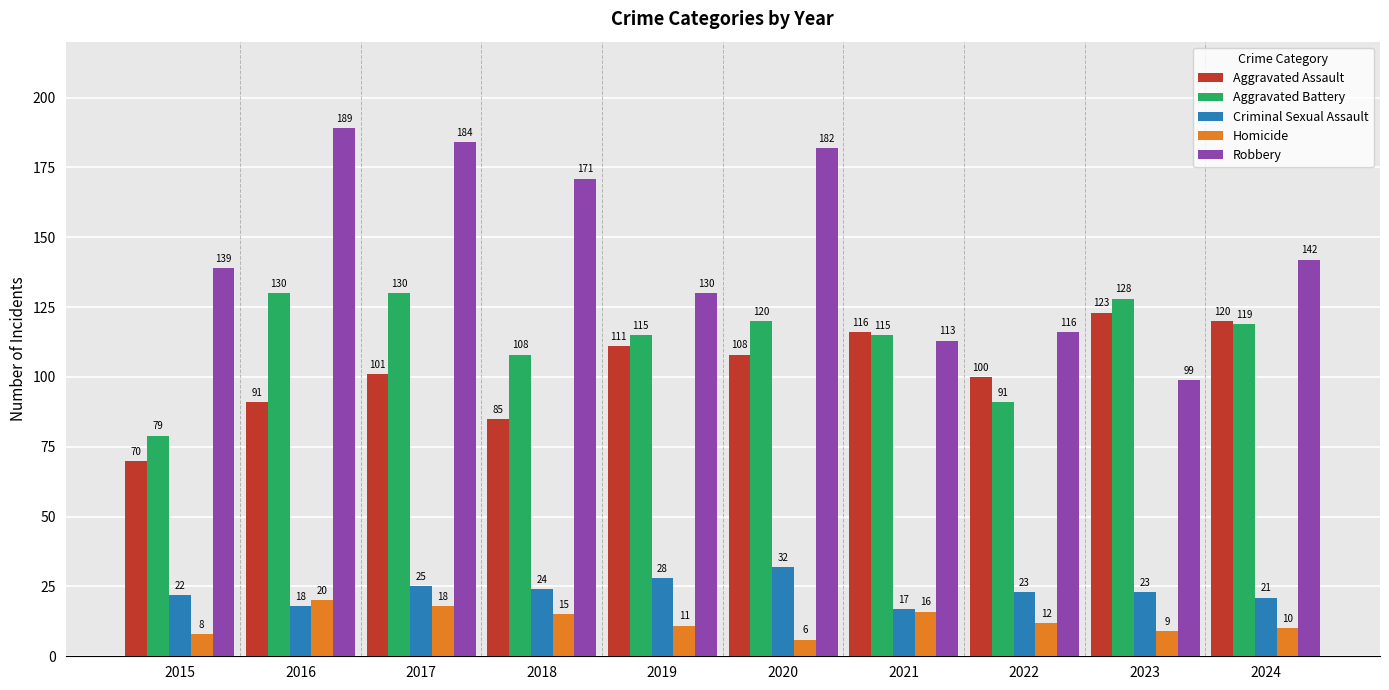

List the series in order of their peak value, lowest first.

Homicide, Criminal Sexual Assault, Aggravated Assault, Aggravated Battery, Robbery